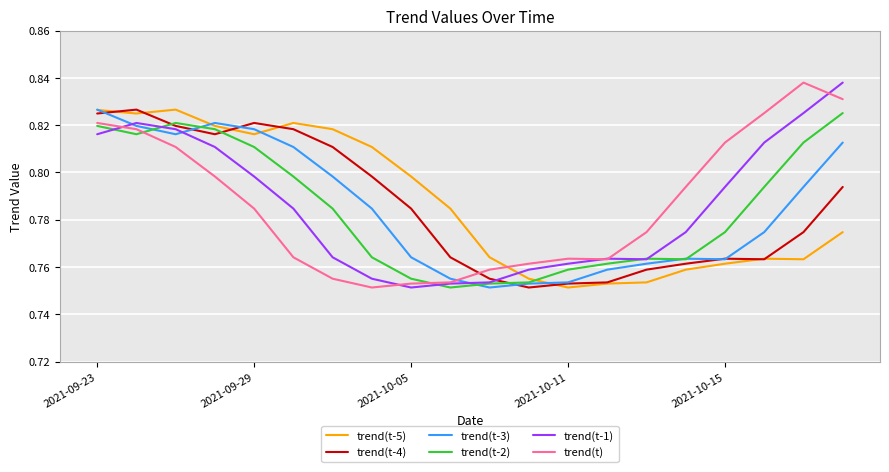

Which series ends up on top after the final intersection of trend(t) and trend(t-1)?

trend(t-1)